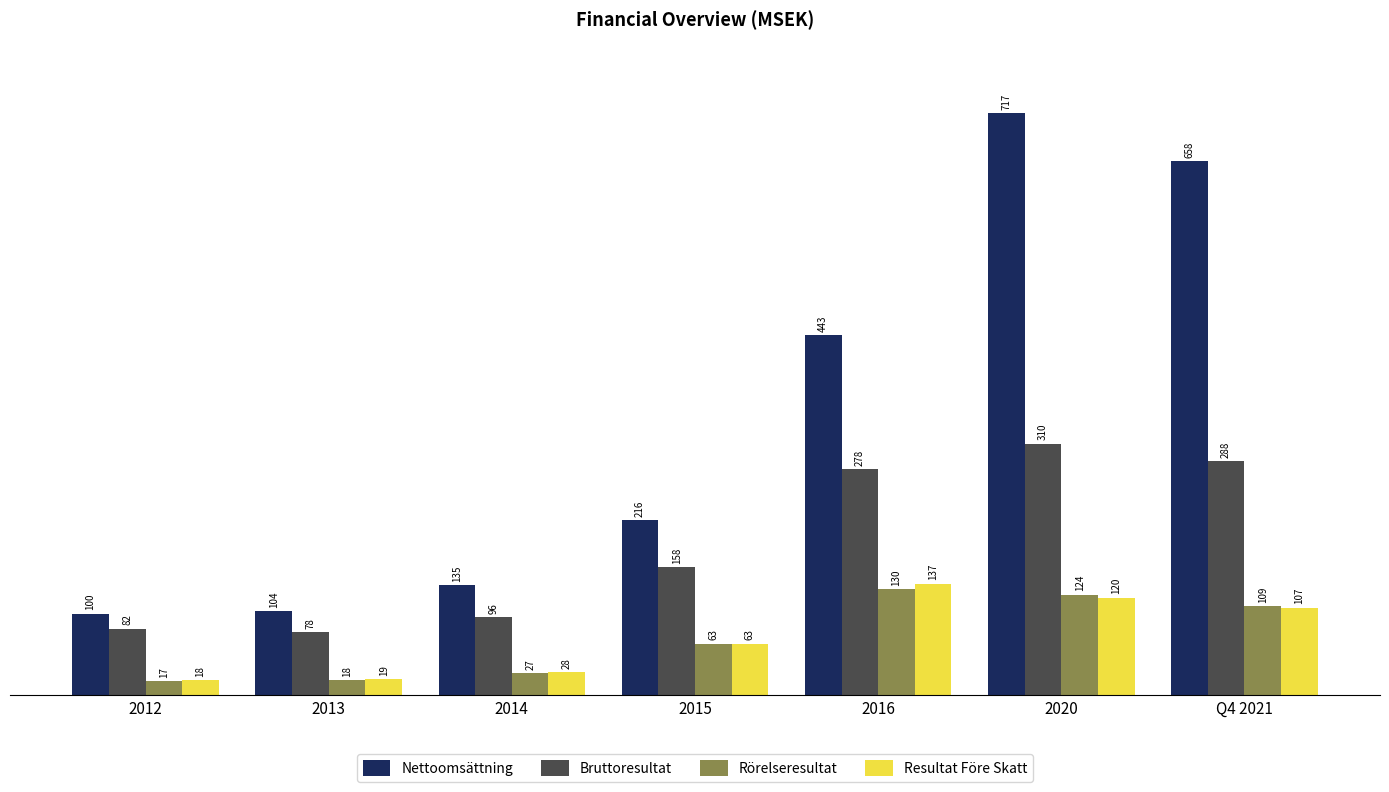

What is the total value across all series at 2015?

499.4